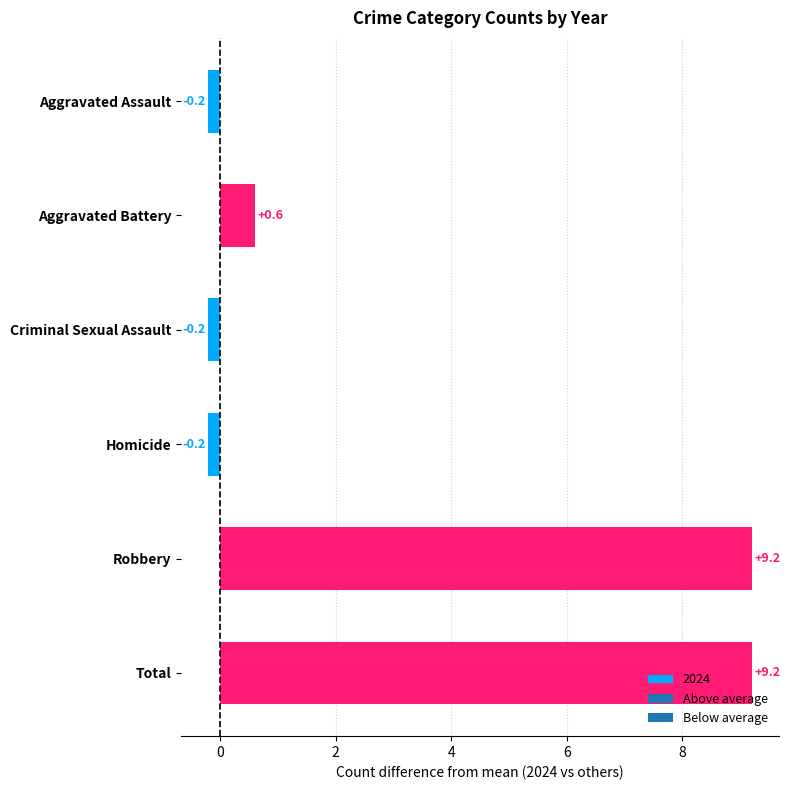

What is the difference between the second highest and minimum values?

9.4